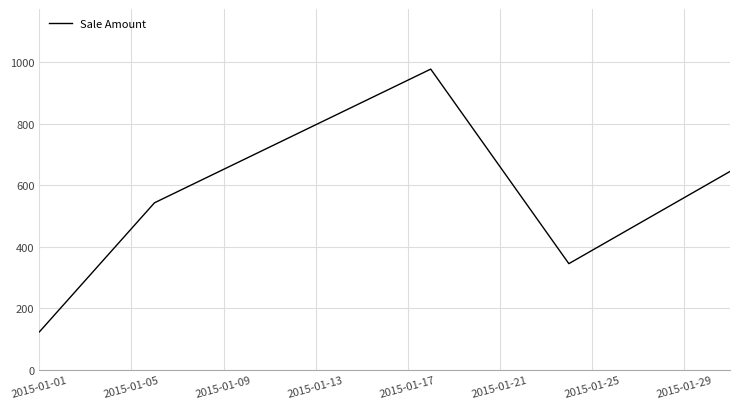

Reading right to left, extract all data points from this chart.

645	345	978	543	123